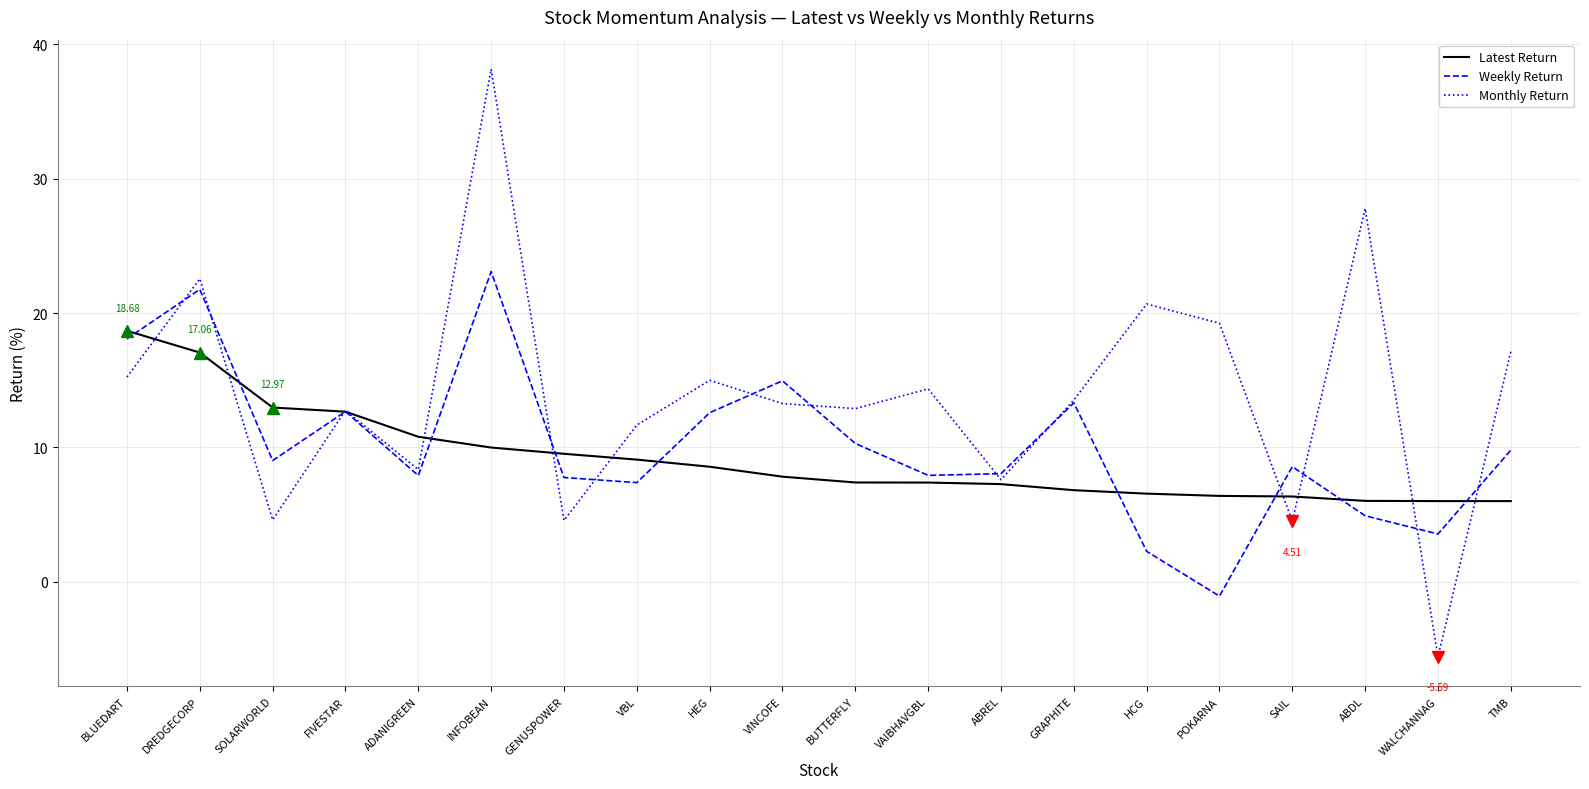

True or false: Weekly Return has more than 0 points higher than both neighbors.

True